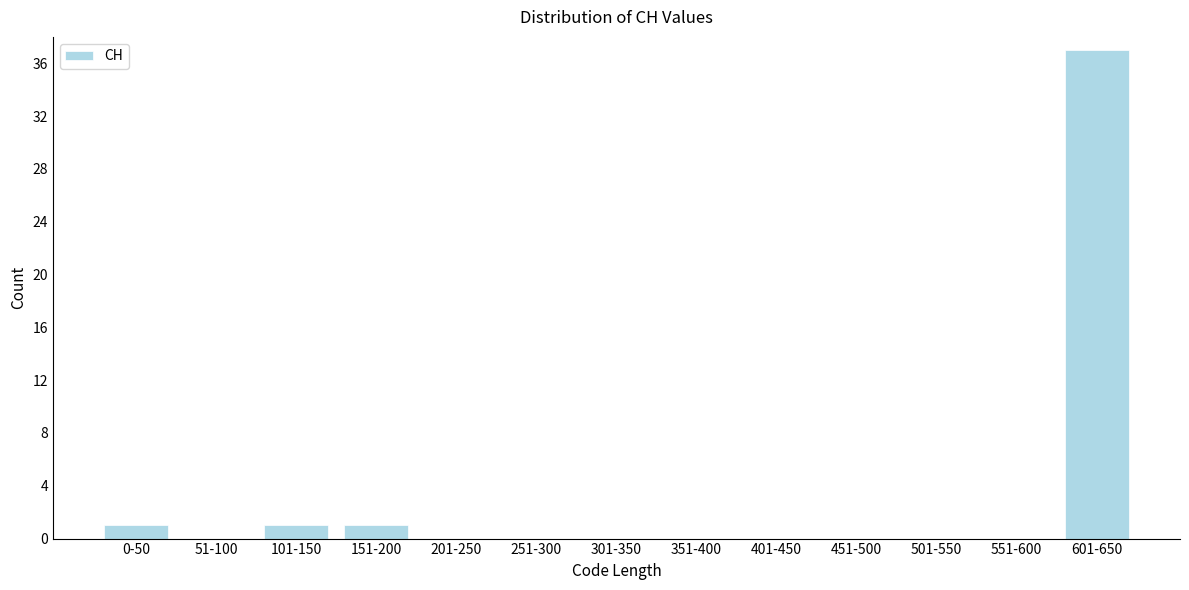

Reading left to right, what are all the values shown in this chart?

0-50=1	51-100=0	101-150=1	151-200=1	201-250=0	251-300=0	301-350=0	351-400=0	401-450=0	451-500=0	501-550=0	551-600=0	601-650=37